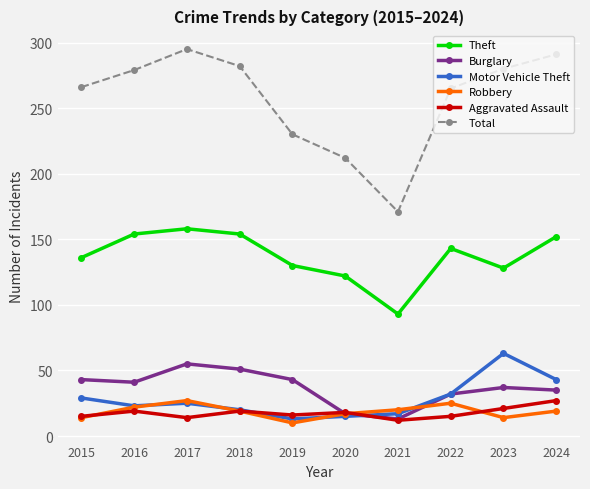

The Burglary series shows 99 at 2017. True or false?

False